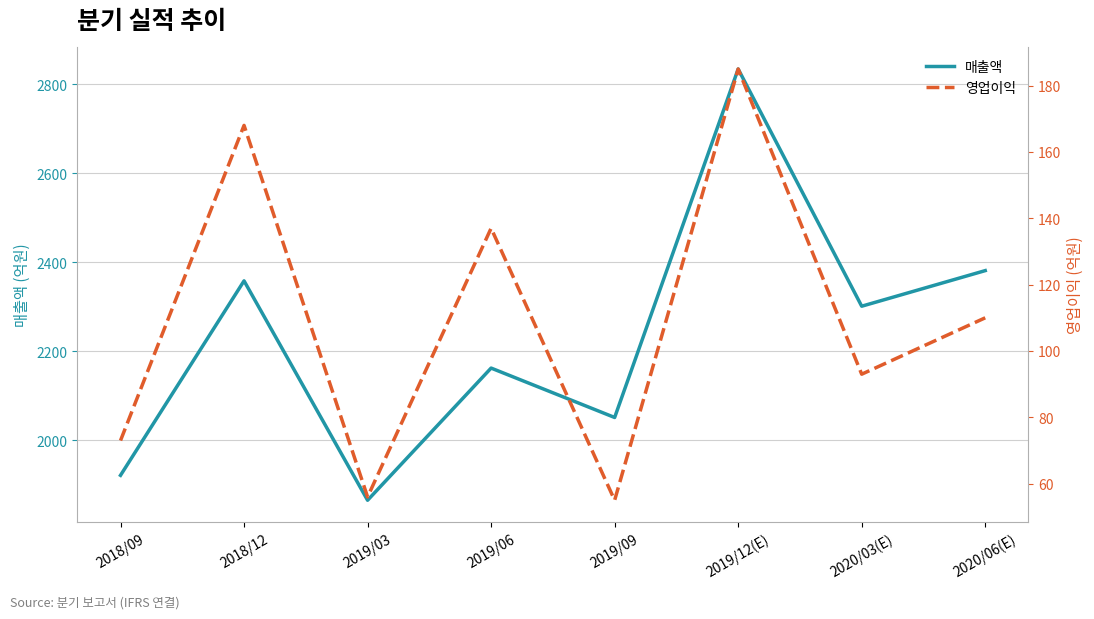

Reading left to right, what are all the values shown in this chart?

매출액: 1921	2358	1865	2162	2051	2834	2301	2381
영업이익: 73	168	56	137	55	185	93	110